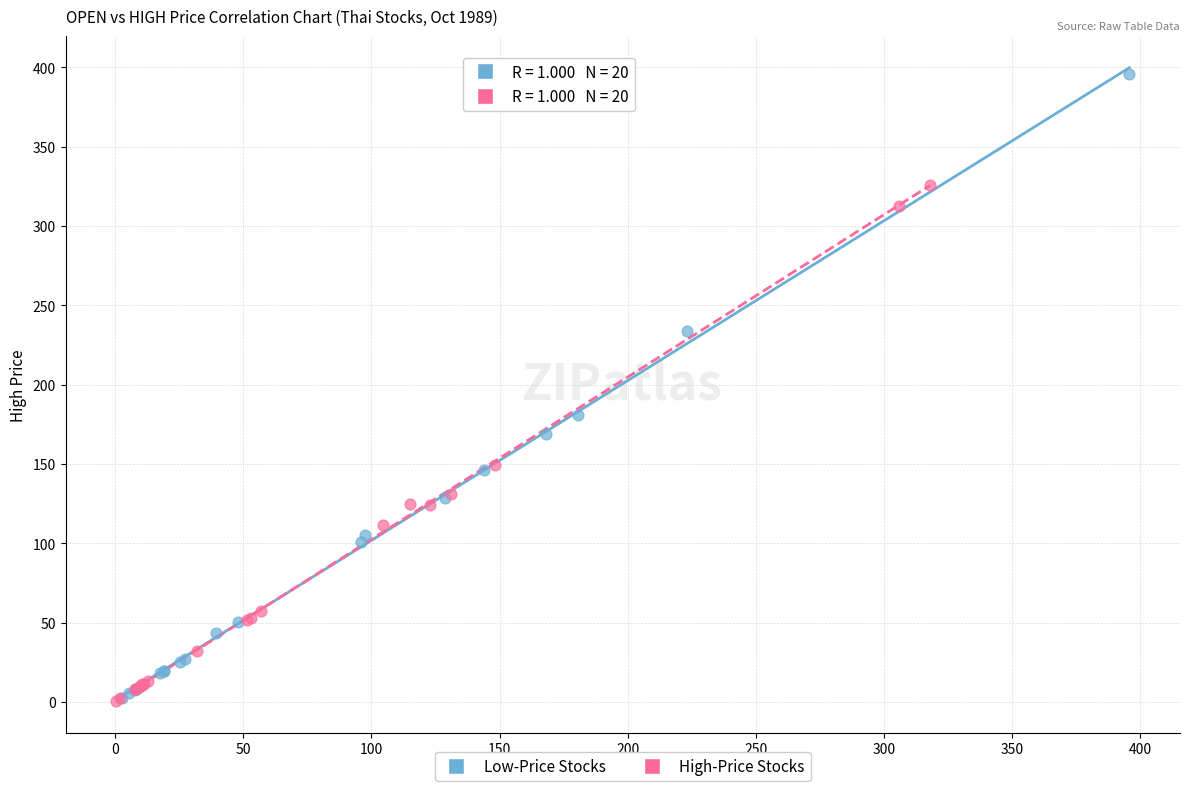

Which series contains the highest Y value?

Low-Price Stocks